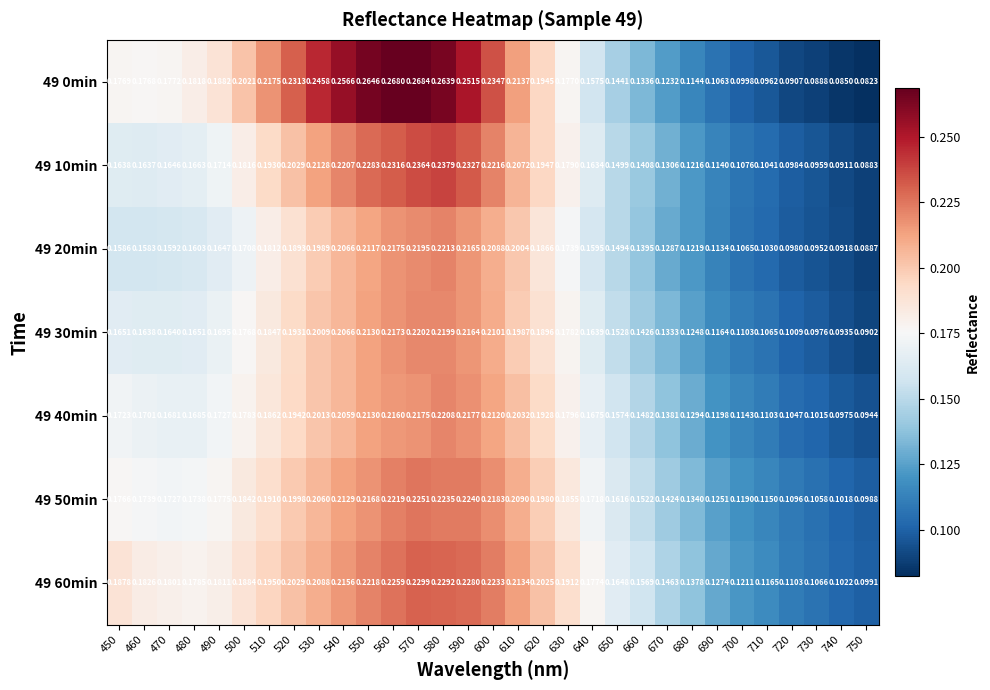

Is the value of 49 60min at 510 greater than the value of 49 40min at 690?

Yes